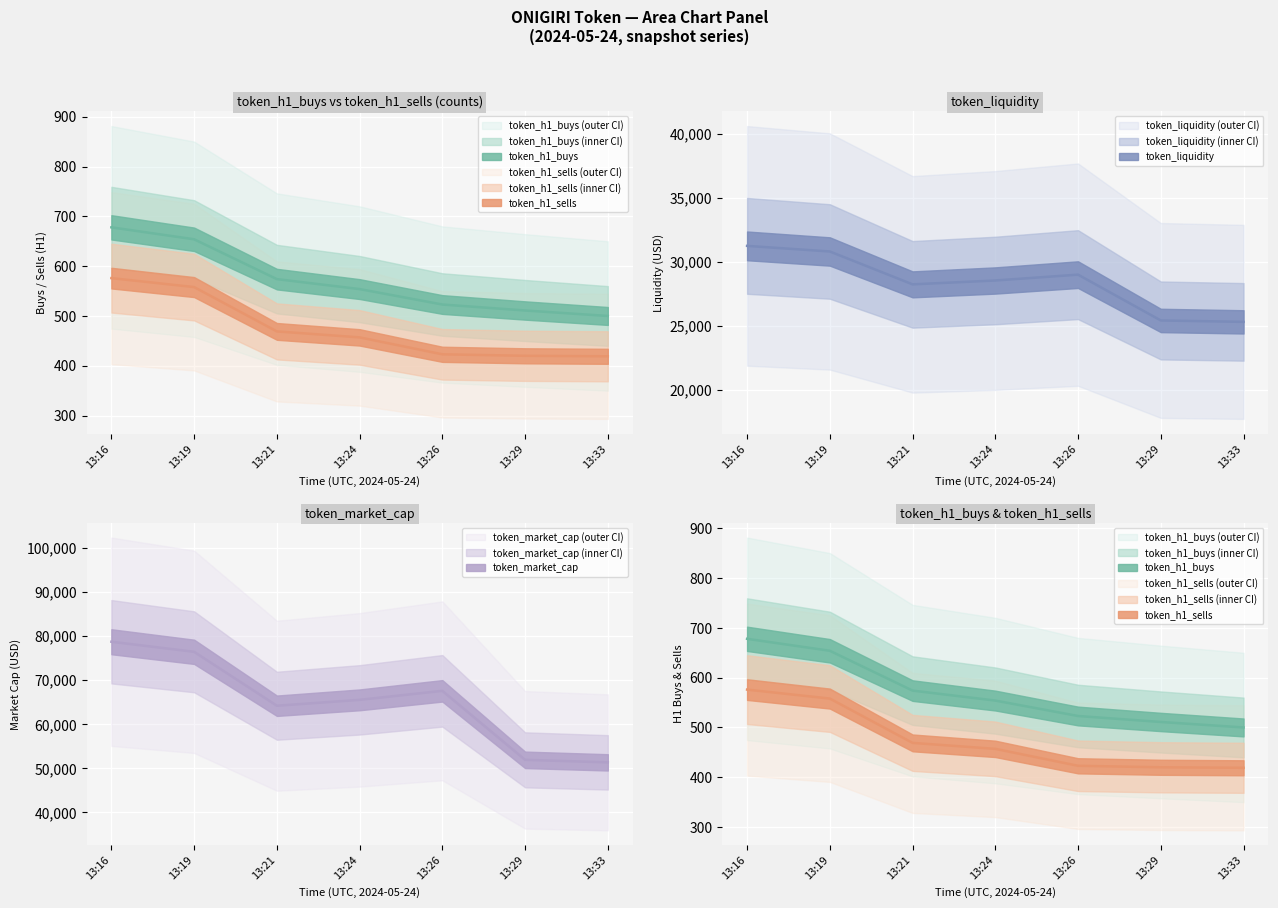

List the labels in order of token_h1_sells value, largest first.

13:16, 13:19, 13:21, 13:24, 13:26, 13:29, 13:33